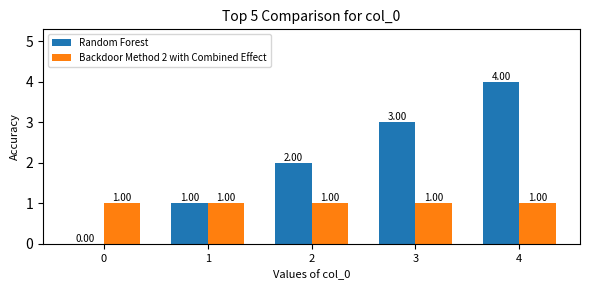

How many series are shown in this chart?

2